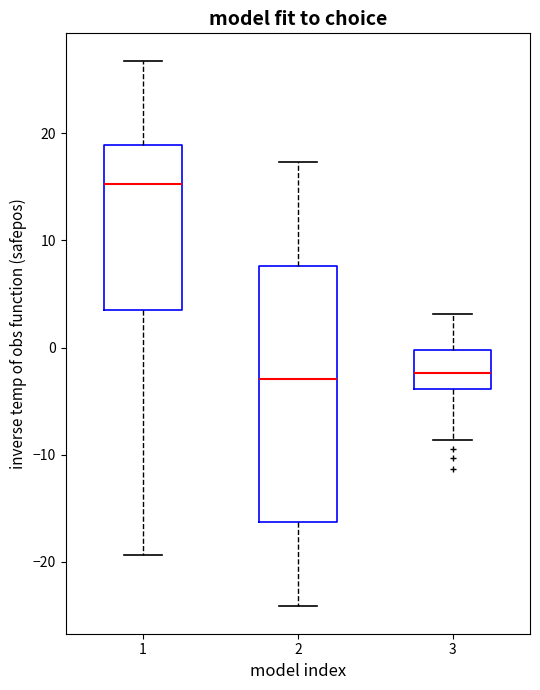

Reading left to right, transcribe this box plot: for each box, give where its median line is, the range the box spans, and where its two whiskers end, as read against the y-axis. The values are not printed on the chart, so give them approximately, as read against the axis.

1: median 15, box 4 to 19, whiskers -19 to 27
2: median -3, box -16 to 8, whiskers -24 to 17
3: median -2, box -4 to 0, whiskers -9 to 3